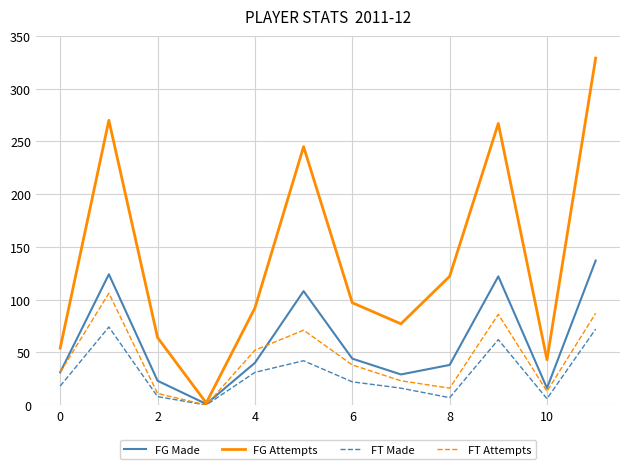

Which series has the widest spread of values?

FG Attempts